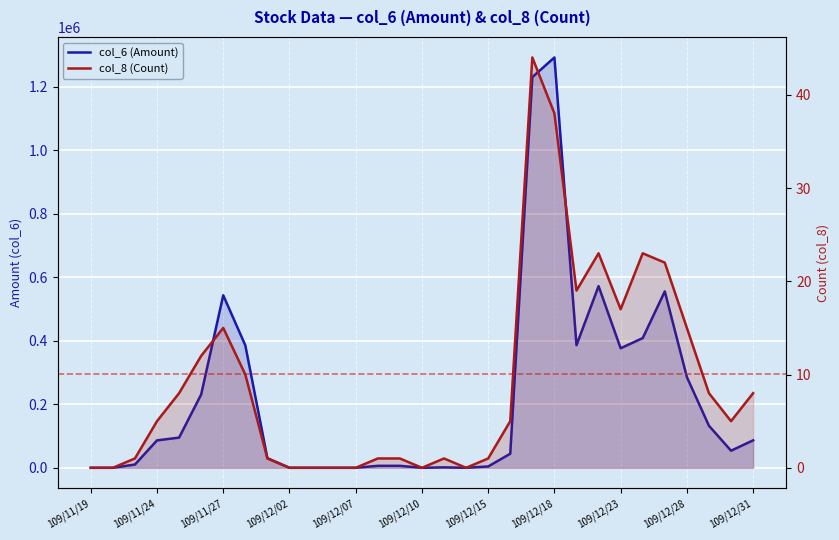

Is the value of col_6 (Amount) at 22 greater than the value of col_8 (Count) at 109/11/27?

Yes